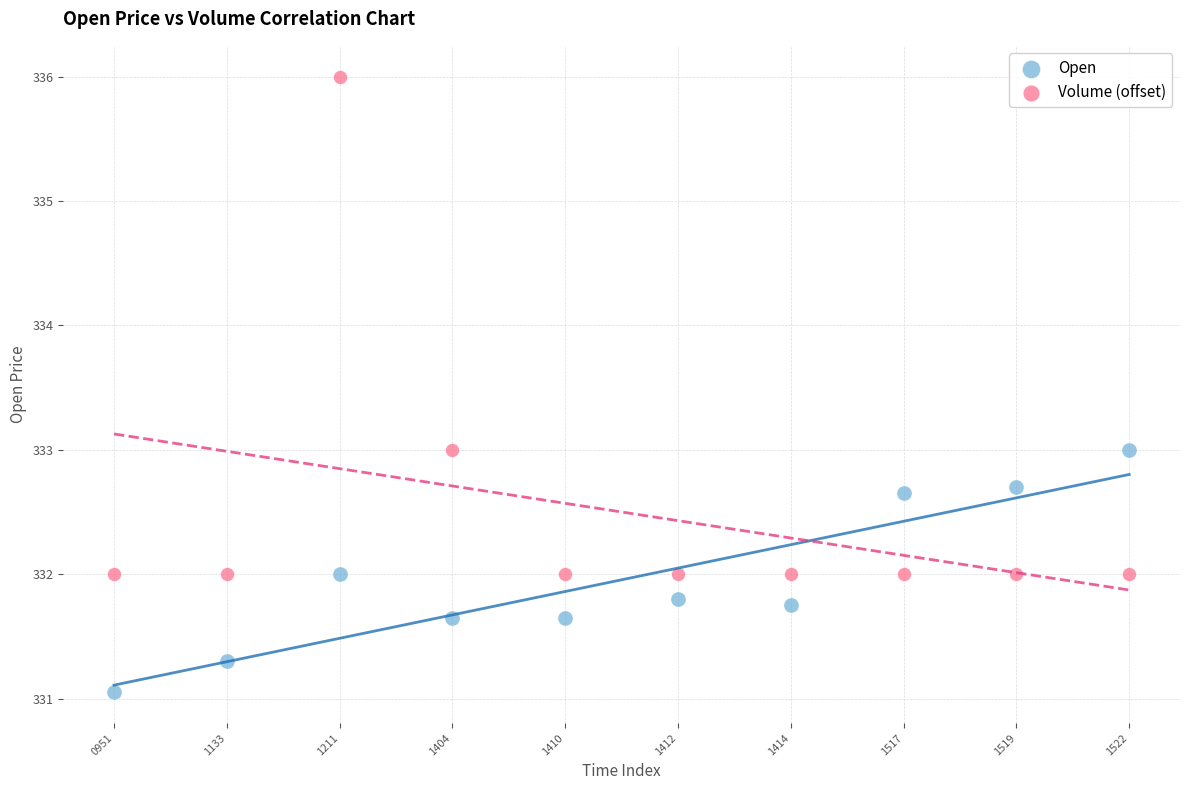

Which series reaches the minimum Y coordinate?

Open